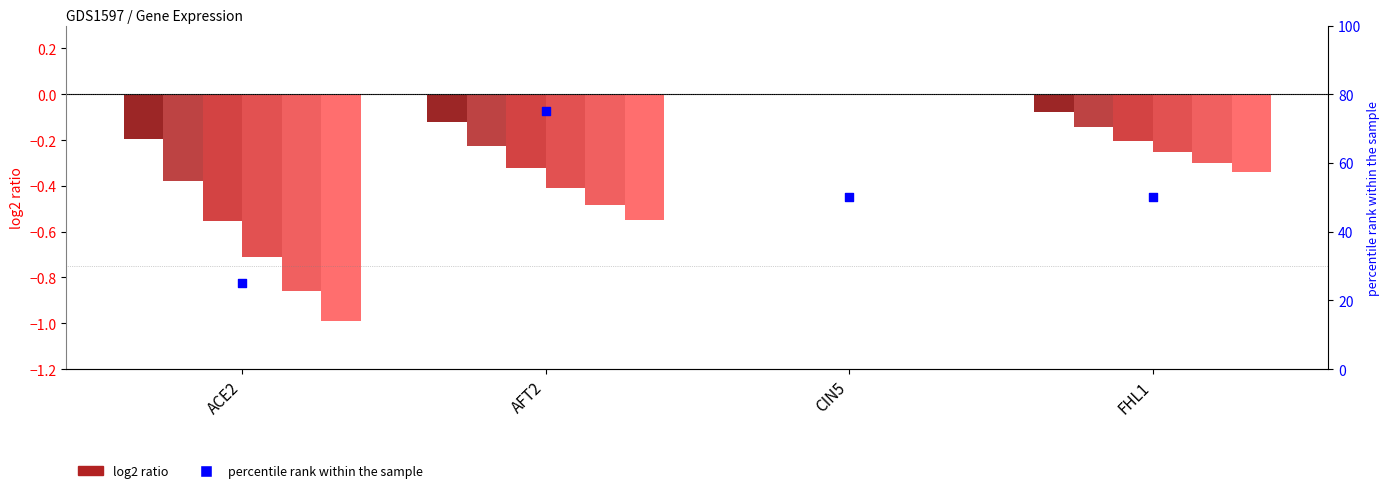

What is the change in value from ACE2 to CIN5?

+25